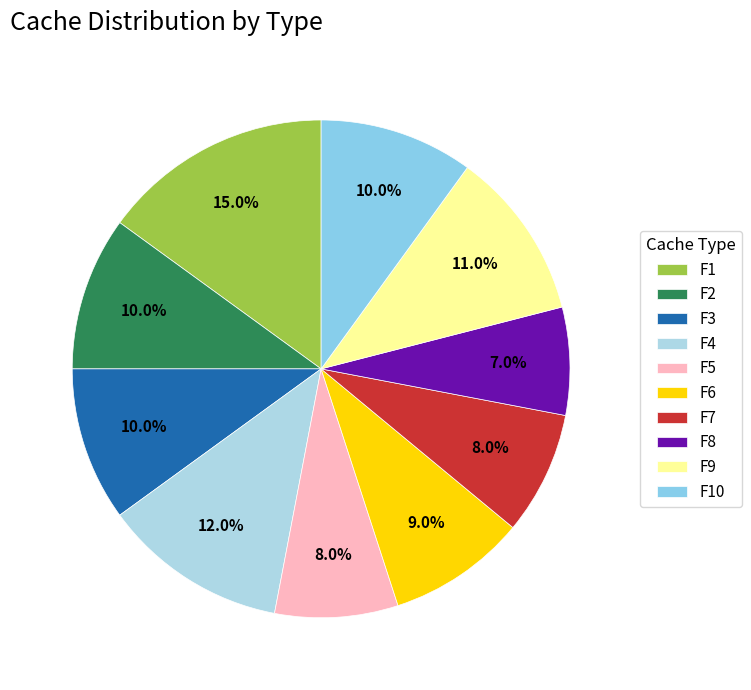

What percentage do F1 and F3 together represent?

25.0%